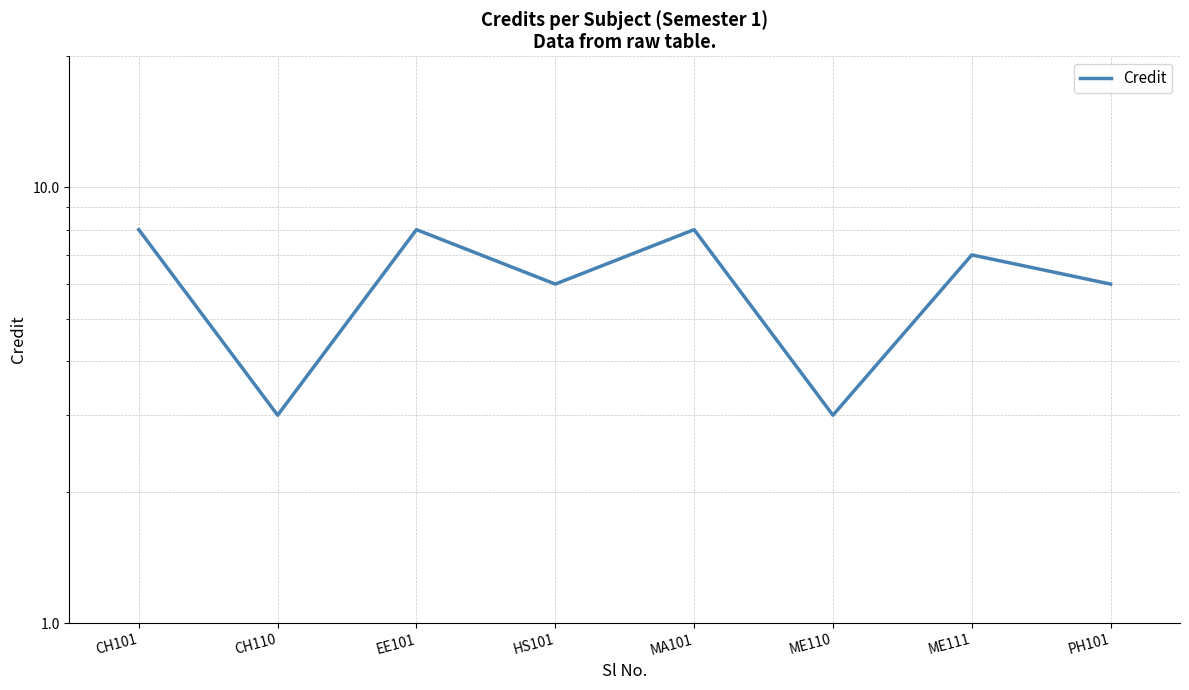

The chart shows a value of 9 at HS101. True or false?

False